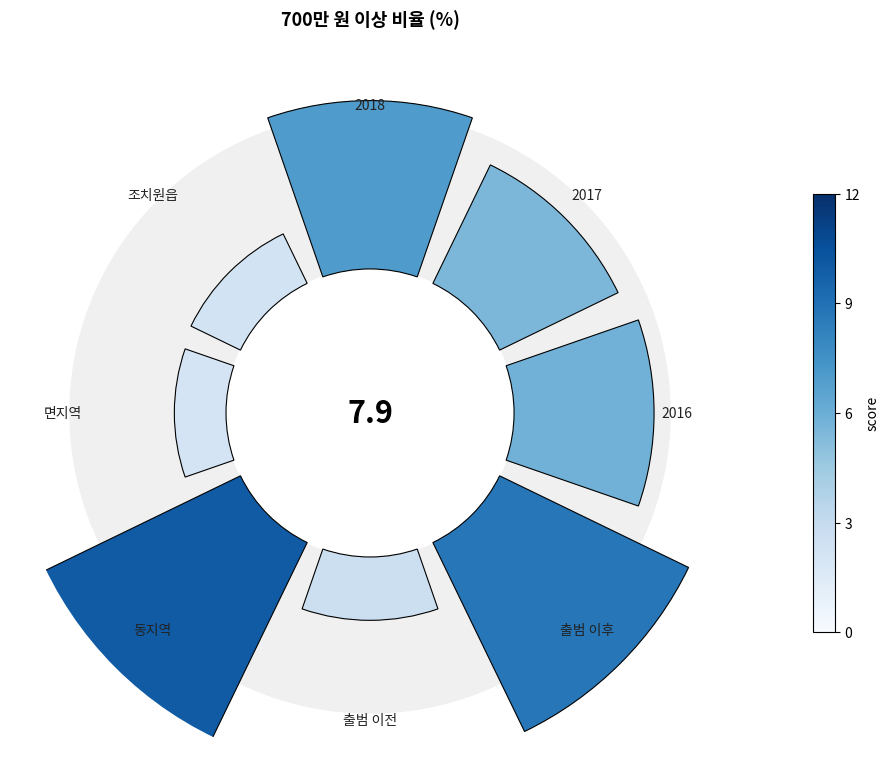

To the nearest percent, what is the difference between the largest and smallest slice percentages?

18%